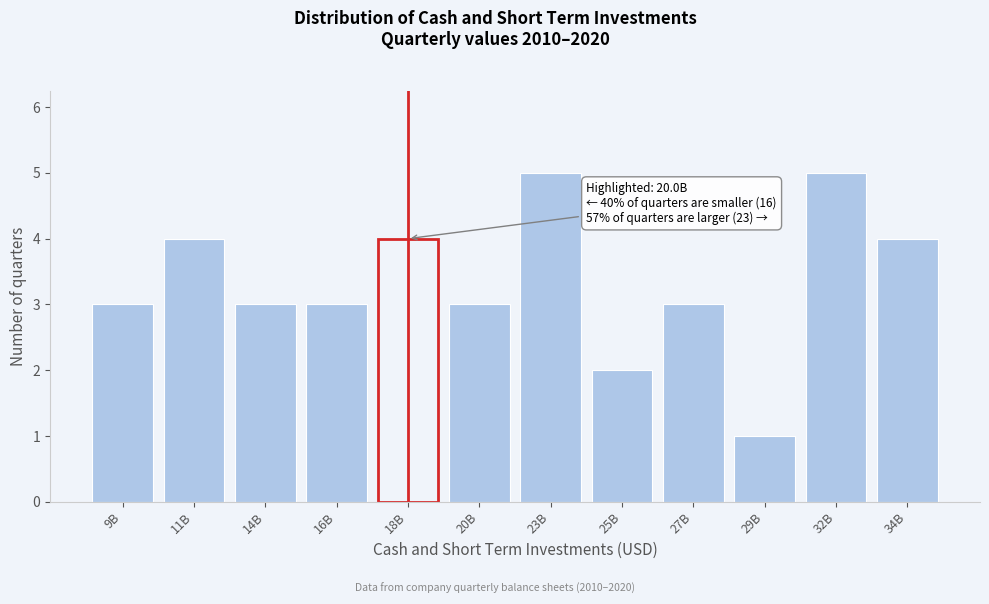

Reading left to right, list all the values displayed in this chart.

3	4	3	3	4	3	5	2	3	1	5	4